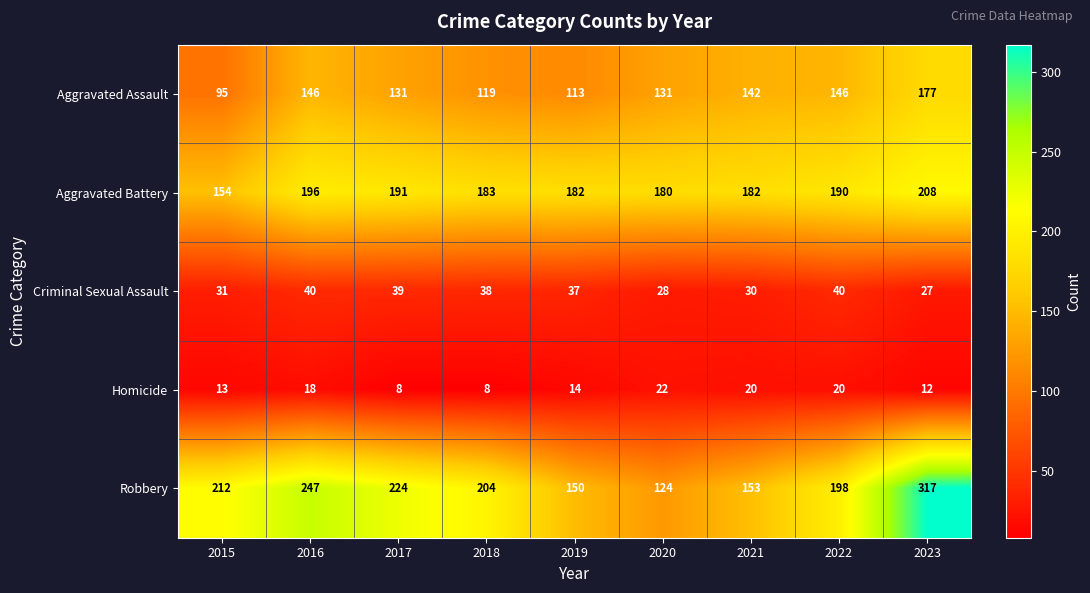

What is the sum of all Robbery values?

1829